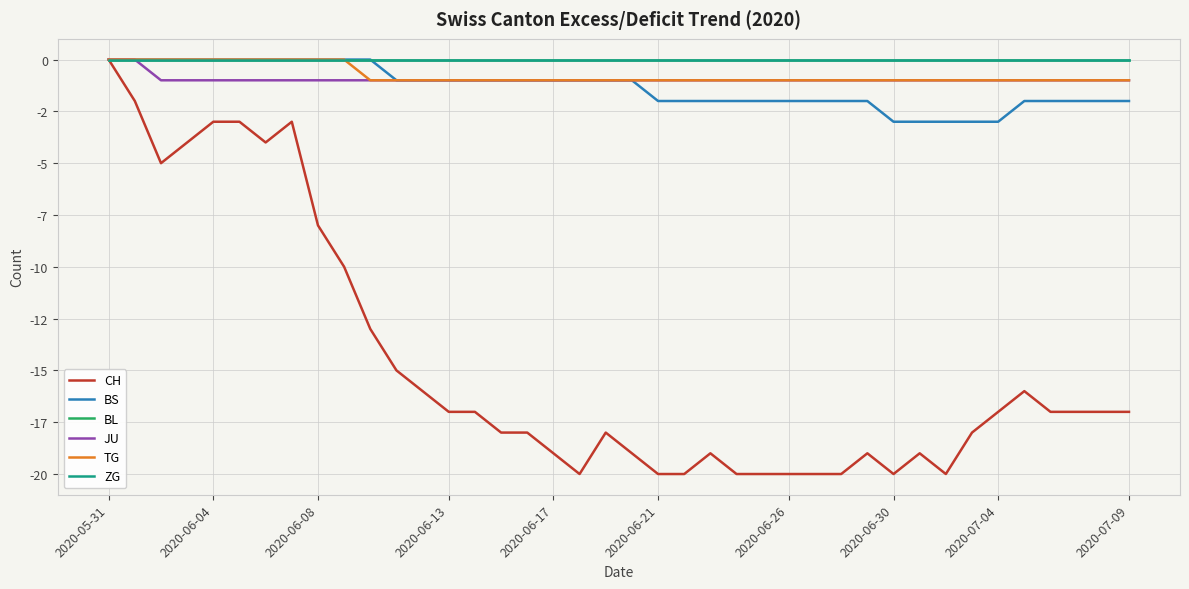

What is the label of the 11th point from the left?

10